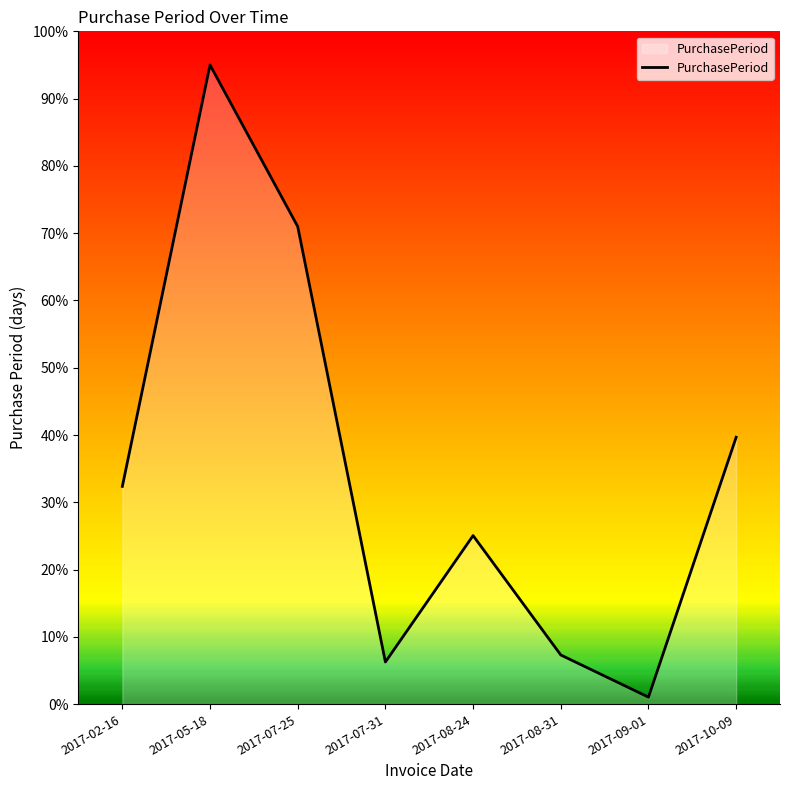

What is the approximate value at 2017-09-01?

1.0